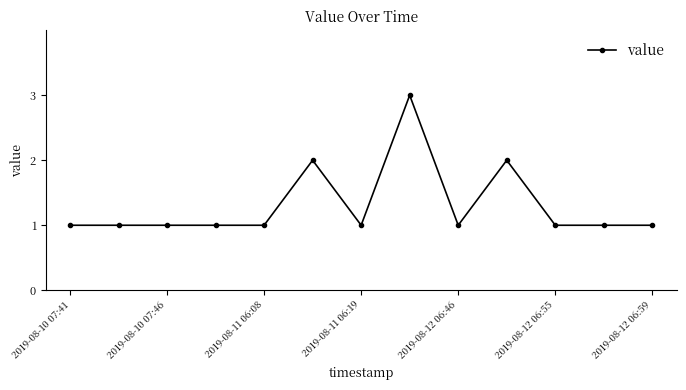

Count the number of data series in this chart.

1